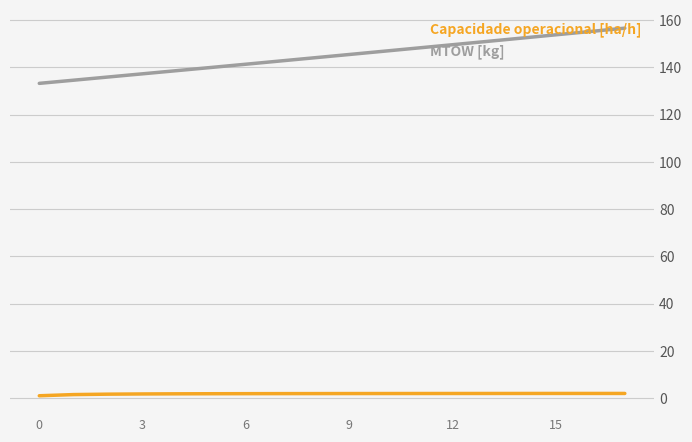

Which series has the largest total across all categories?

MTOW [kg]